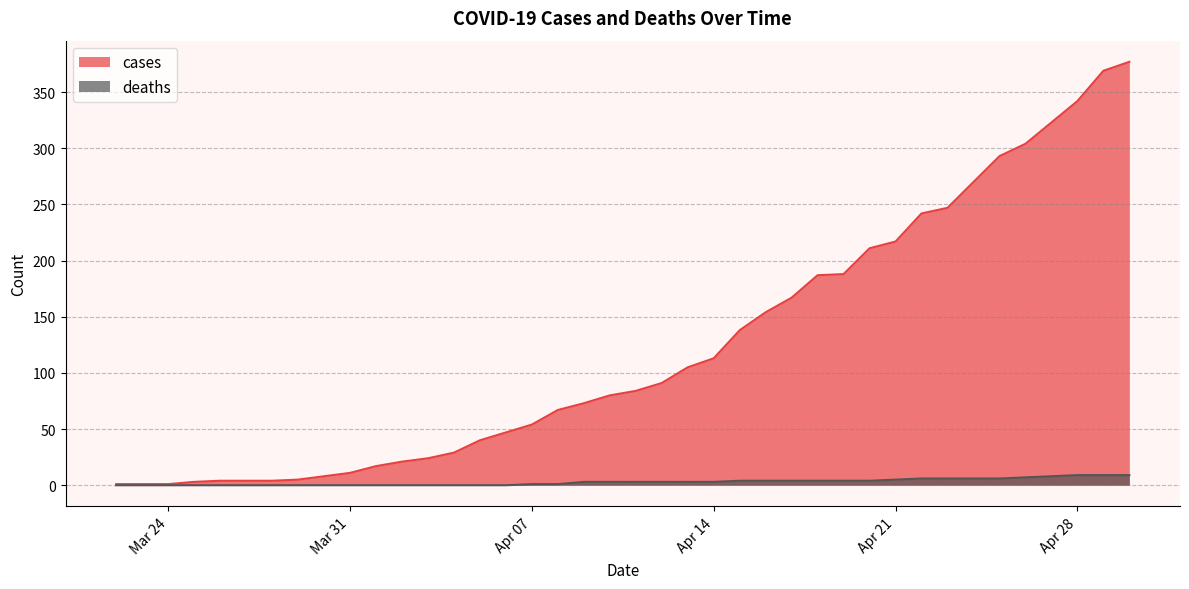

True or false: deaths has a value of 3 at Apr 14.

True